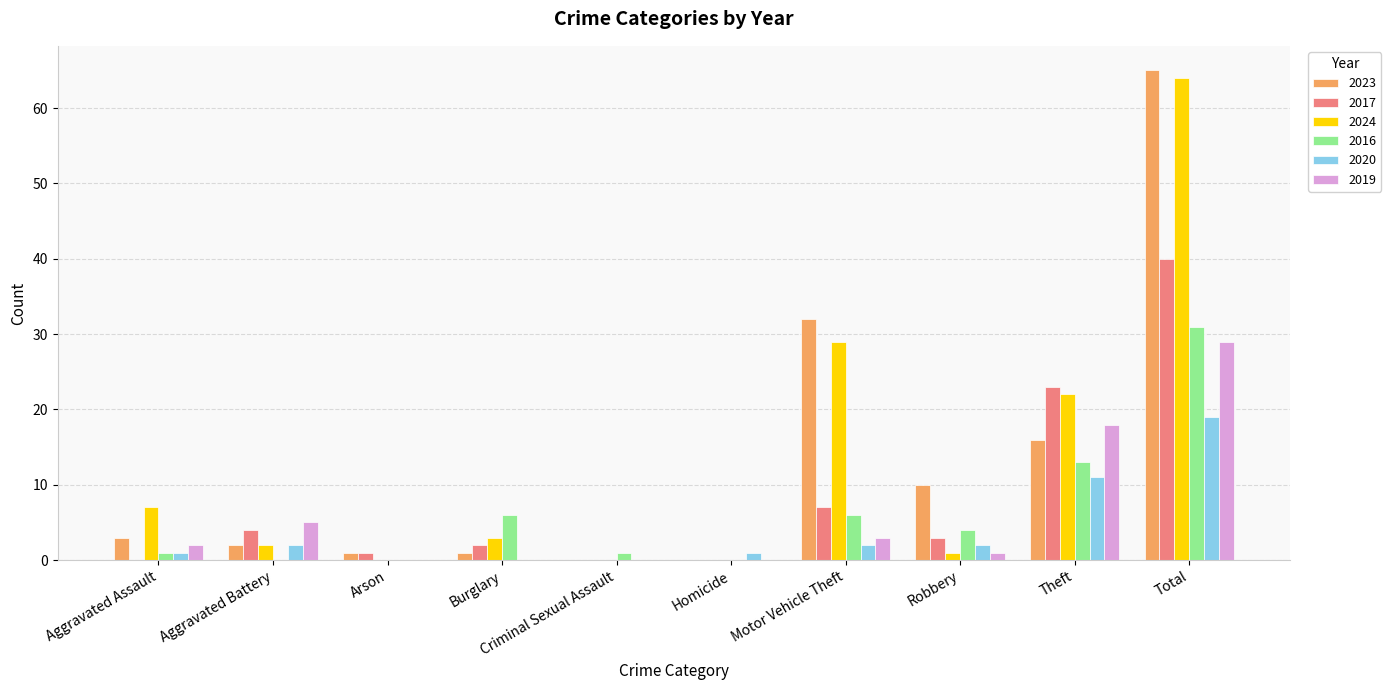

What is the spread (max minus min) of values at Arson?

1